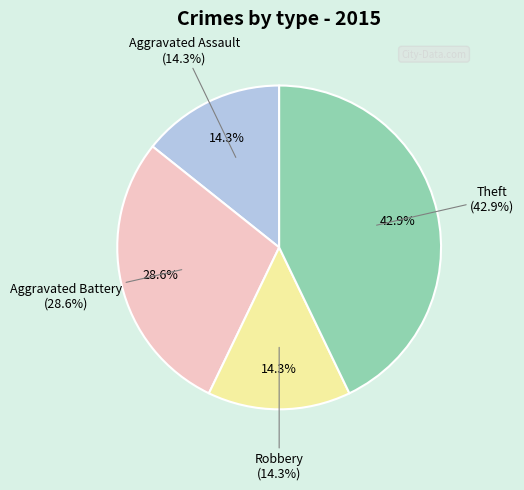

What percentage is the Theft slice, to the nearest percent?

43%